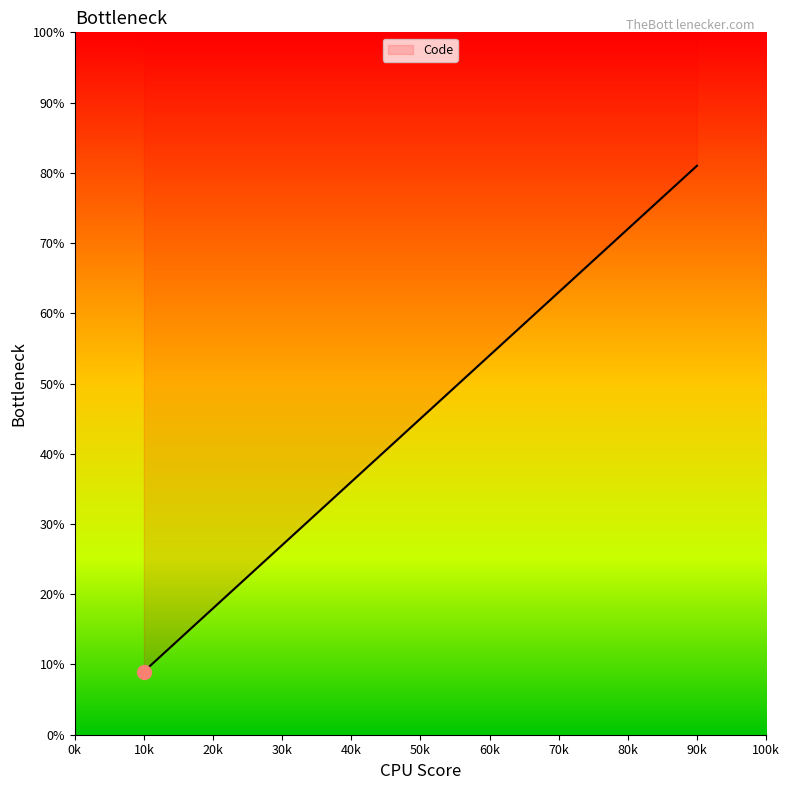

List the labels in order of value, smallest first.

10k, 20k, 30k, 40k, 50k, 60k, 70k, 80k, 90k